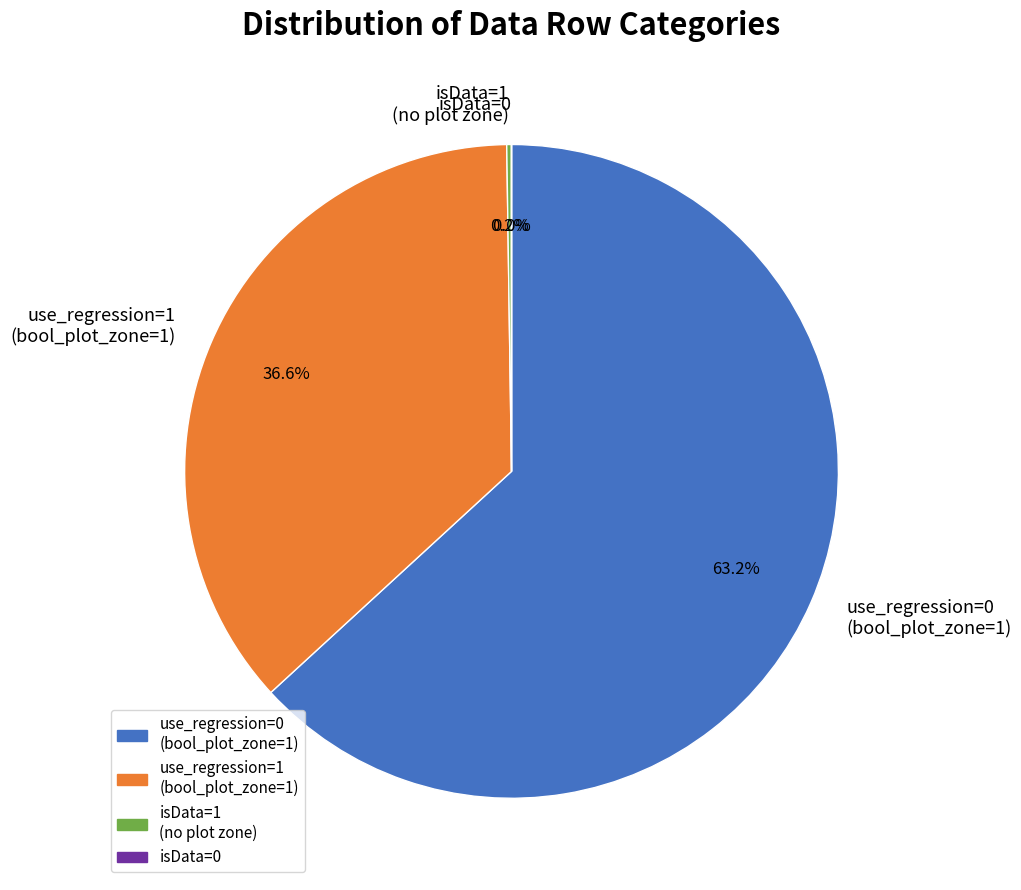

Is there any slice that represents more than half of the pie?

Yes